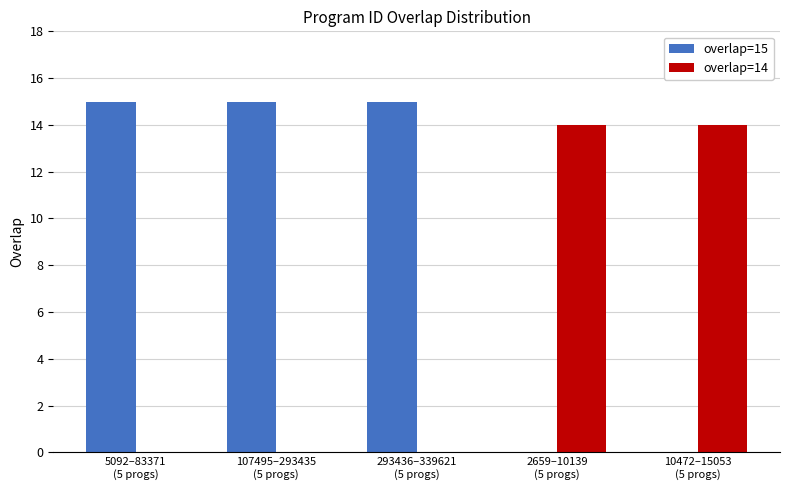

What is the spread (max minus min) of values at 10472–15053
(5 progs)?

14